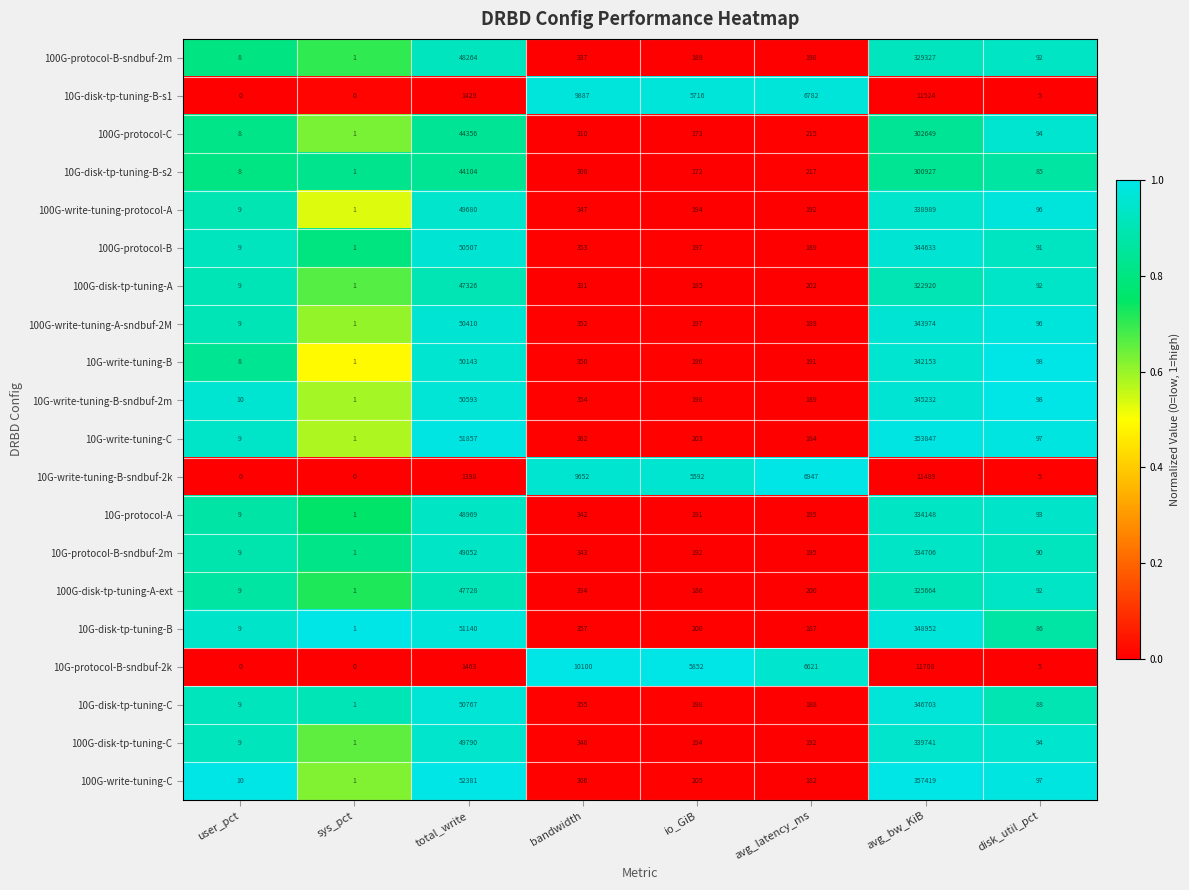

Rank the series by their maximum value, from lowest to highest.

10G-write-tuning-B-sndbuf-2k, 10G-disk-tp-tuning-B-s1, 10G-protocol-B-sndbuf-2k, 10G-disk-tp-tuning-B-s2, 100G-protocol-C, 100G-disk-tp-tuning-A, 100G-disk-tp-tuning-A-ext, 100G-protocol-B-sndbuf-2m, 10G-protocol-A, 10G-protocol-B-sndbuf-2m, 100G-write-tuning-protocol-A, 100G-disk-tp-tuning-C, 10G-write-tuning-B, 100G-write-tuning-A-sndbuf-2M, 100G-protocol-B, 10G-write-tuning-B-sndbuf-2m, 10G-disk-tp-tuning-C, 10G-disk-tp-tuning-B, 10G-write-tuning-C, 100G-write-tuning-C